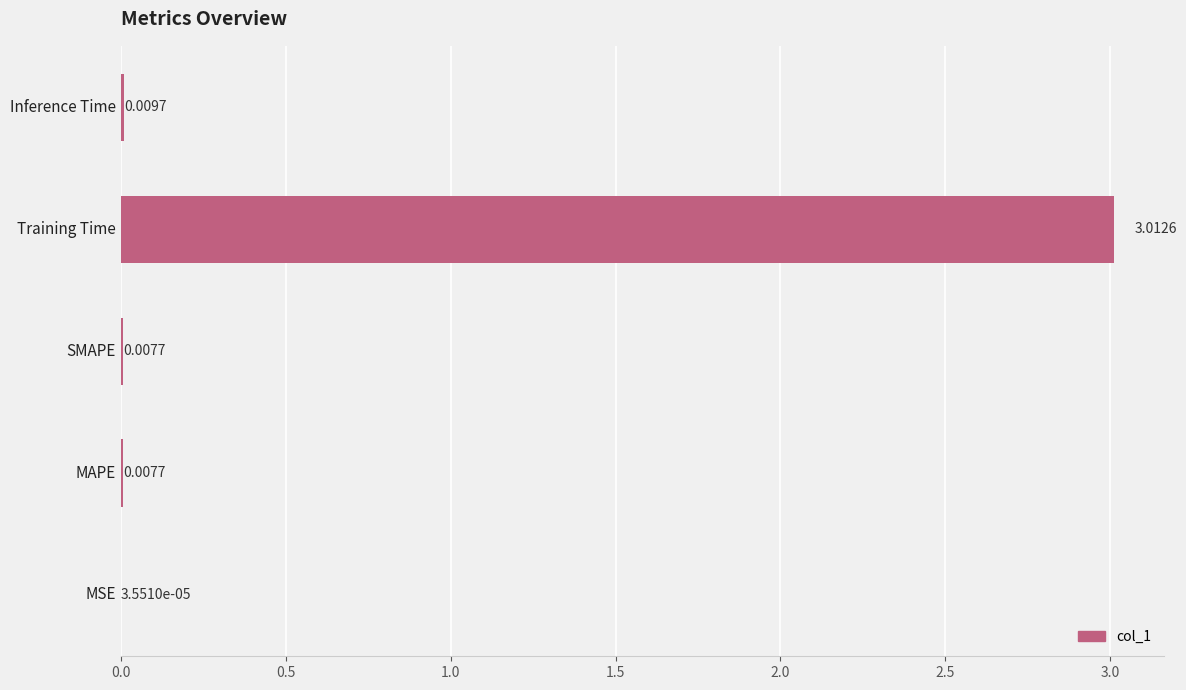

Between MSE and Training Time, which is larger?

Training Time